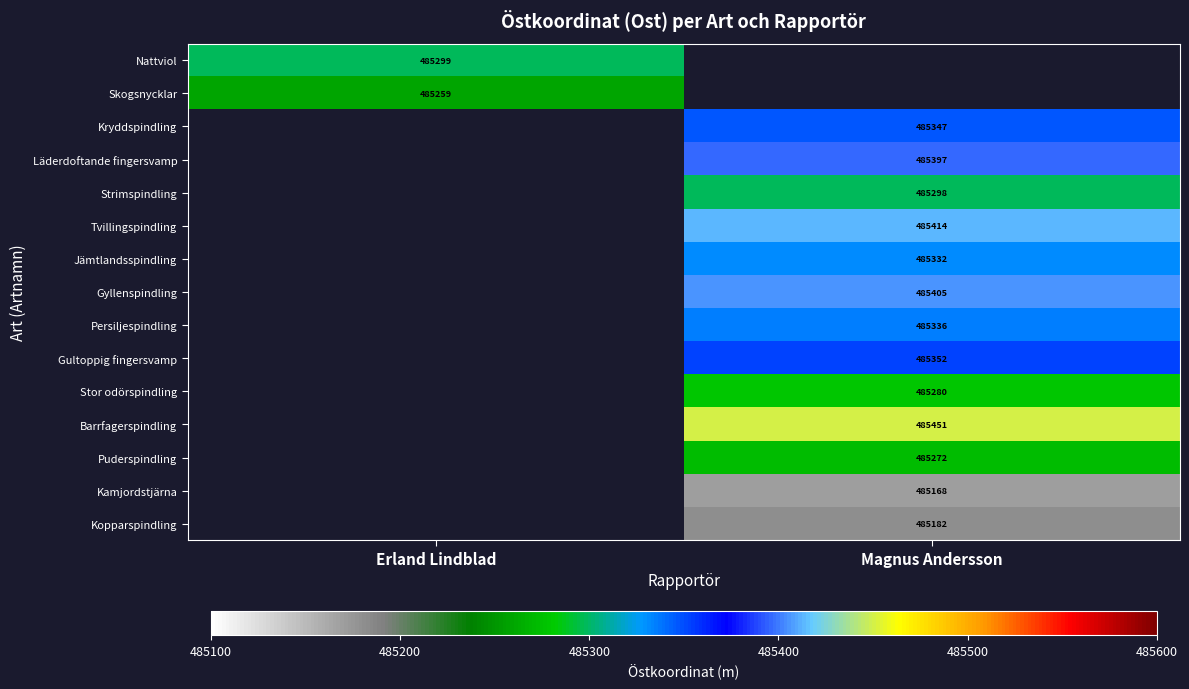

Is the value of Kopparspindling at Magnus Andersson greater than the value of Barrfagerspindling at Magnus Andersson?

No